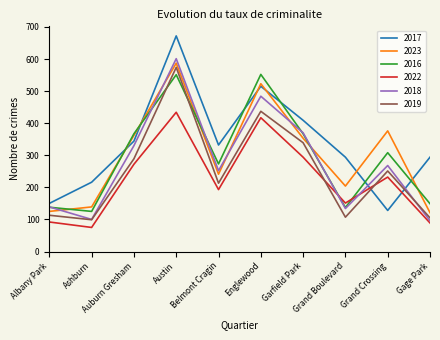

Which series changed the most between Albany Park and Garfield Park?

2017